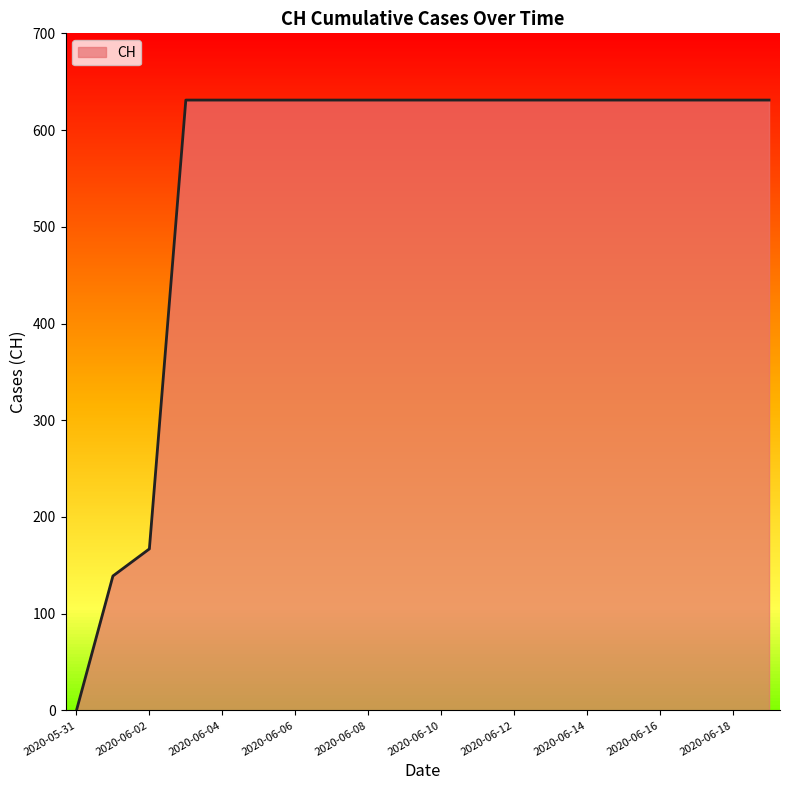

What is the greatest value displayed?

631